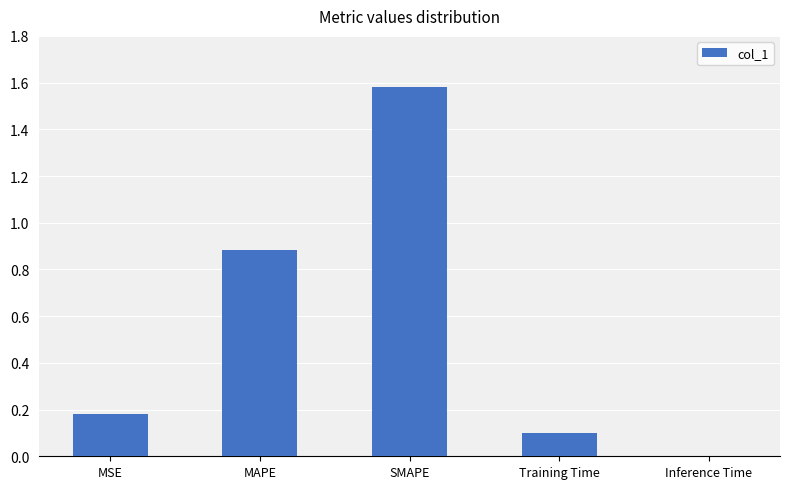

What is the sum of all values?

2.7